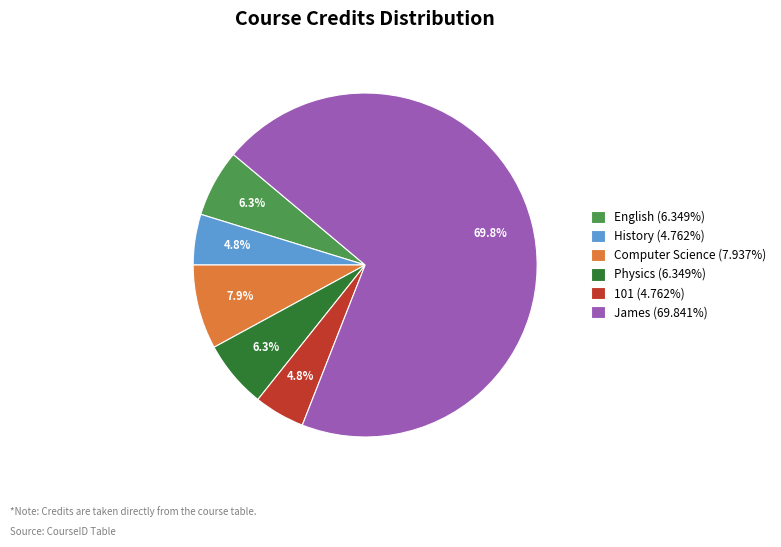

Does any single category account for the majority?

Yes